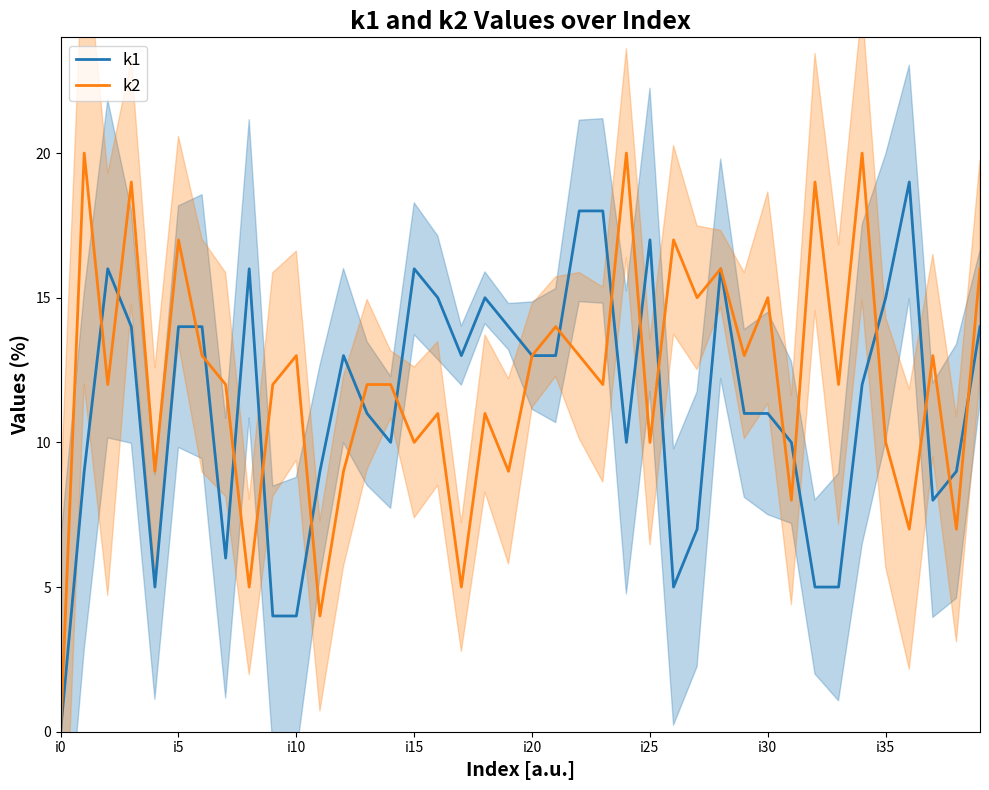

Rank the series by their average value, from highest to lowest.

k2, k1